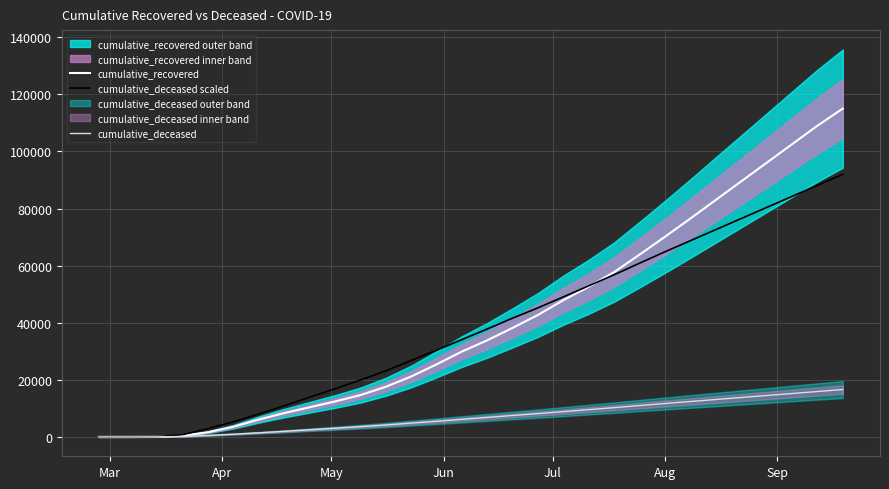

What is the highest value of the cumulative_recovered series?

115000.0